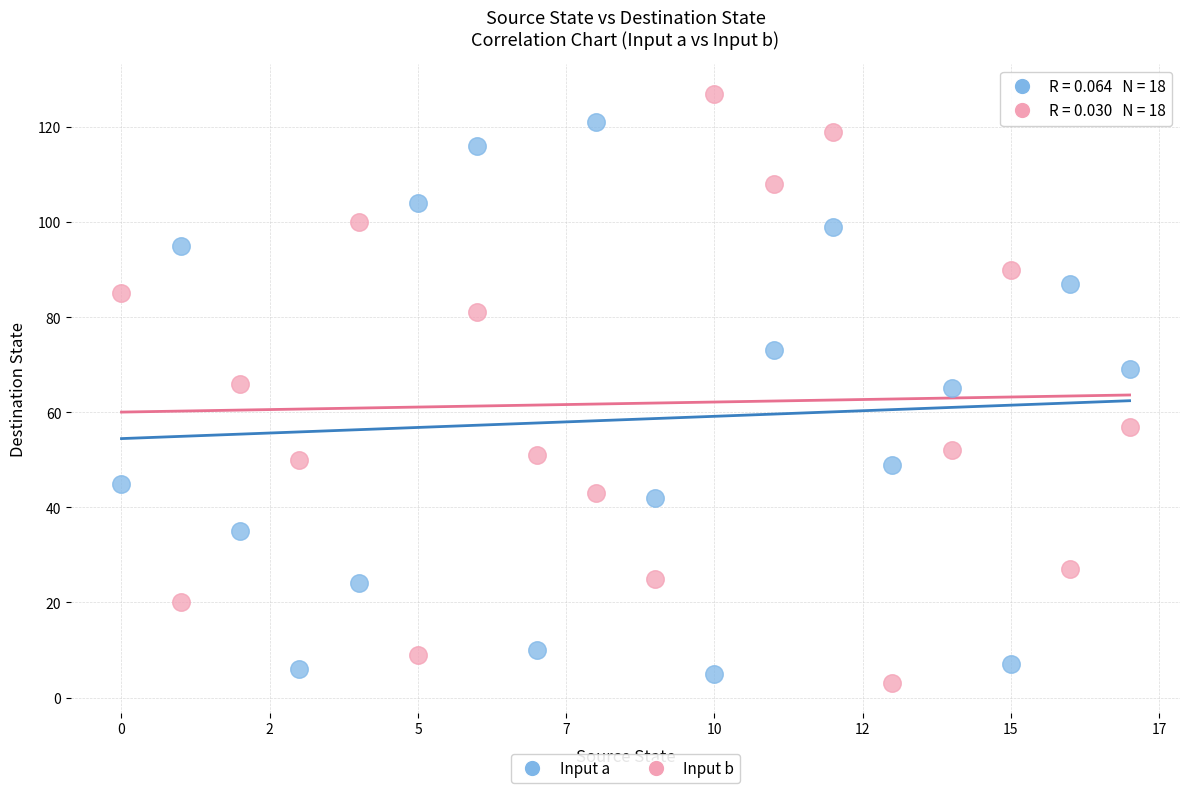

Which series reaches the maximum Y coordinate?

Input b